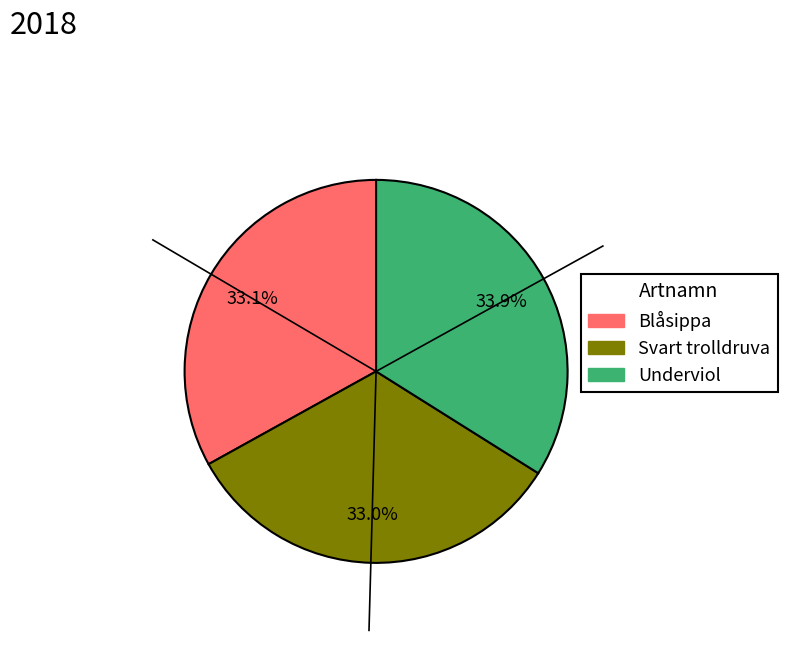

How many slices are in this pie chart?

3